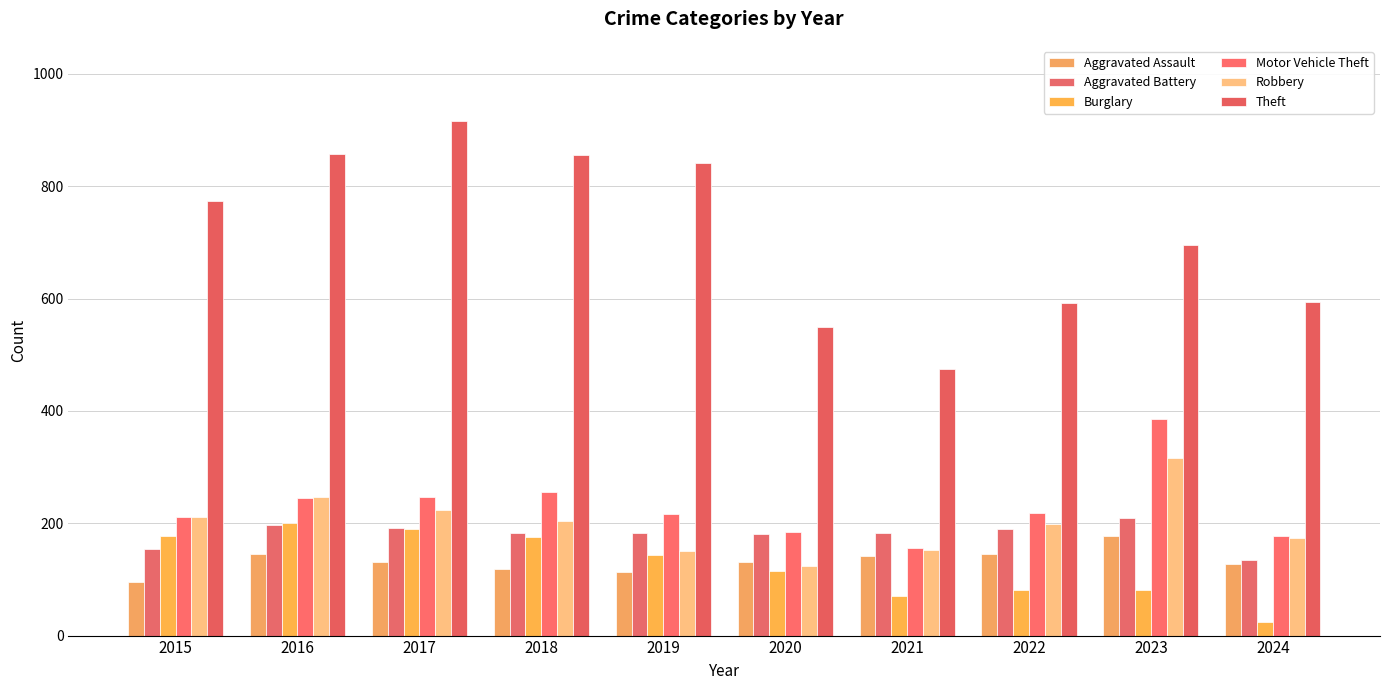

What is the greatest value displayed?

916